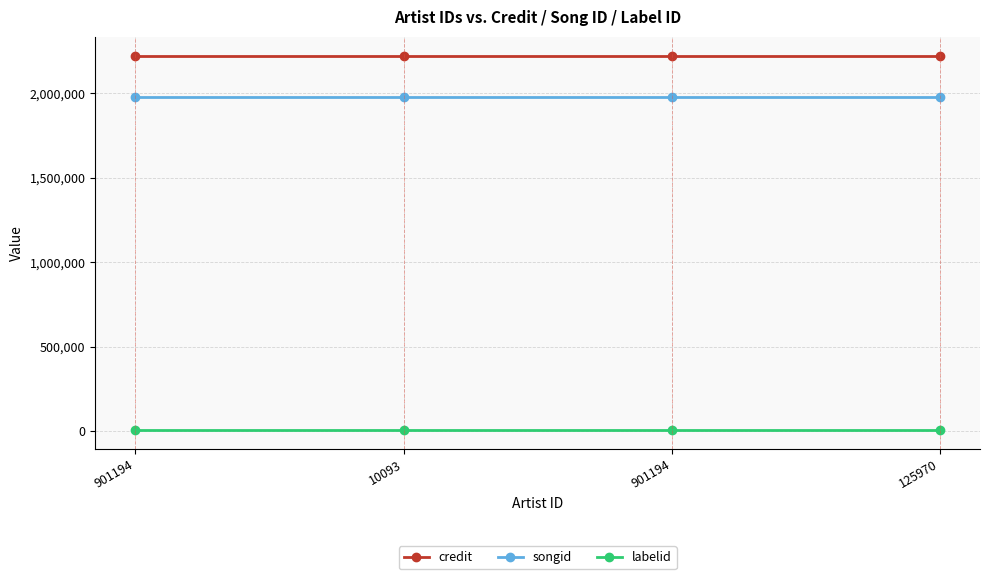

List the series in order of their peak value, highest first.

credit, songid, labelid